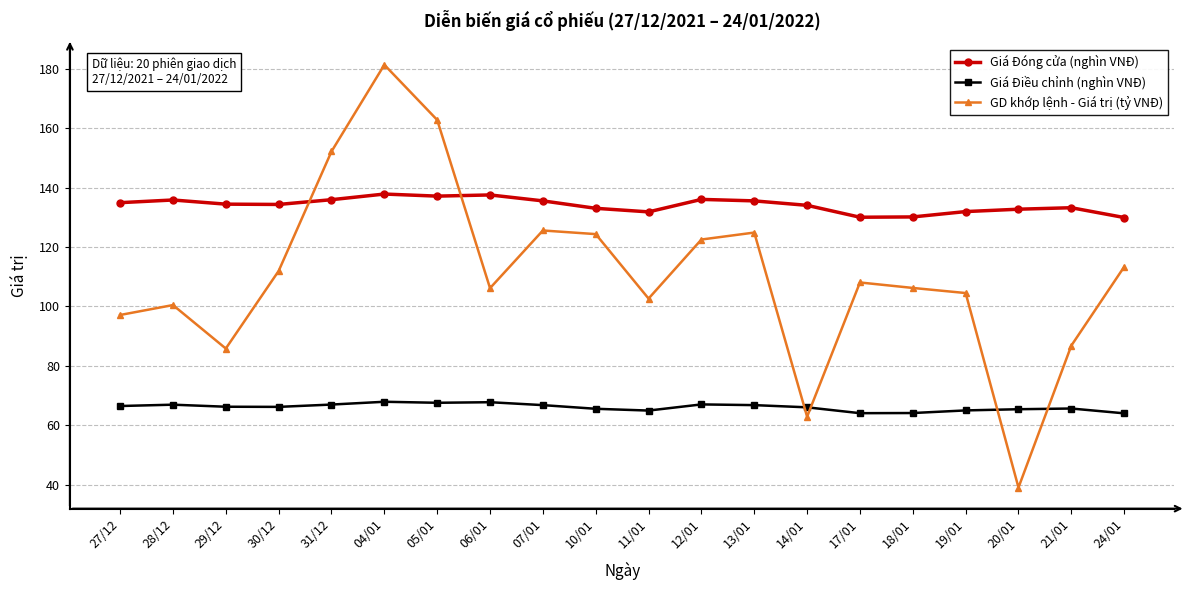

Is this an area chart (filled region under the line)?

No